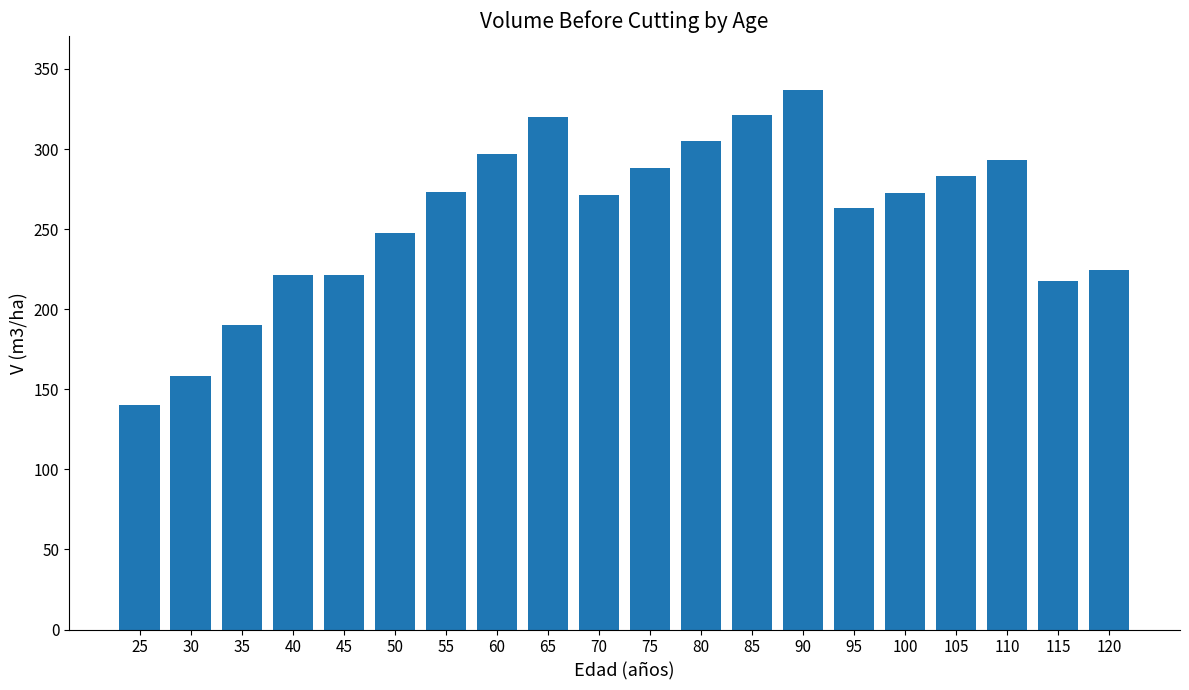

What is the sum of all values?

5144.5